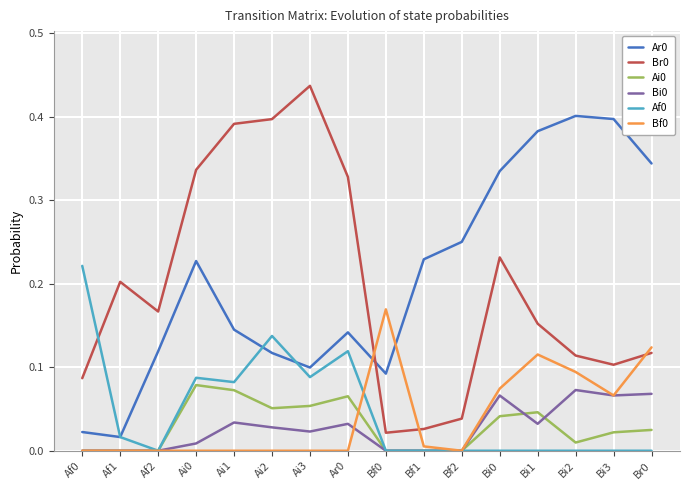

True or false: Ar0 and Bf0 cross at least once.

True